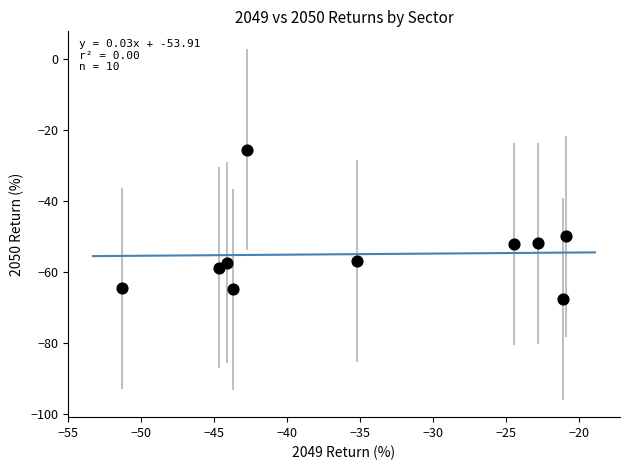

What is the range of X values (max minus min)?

30.4